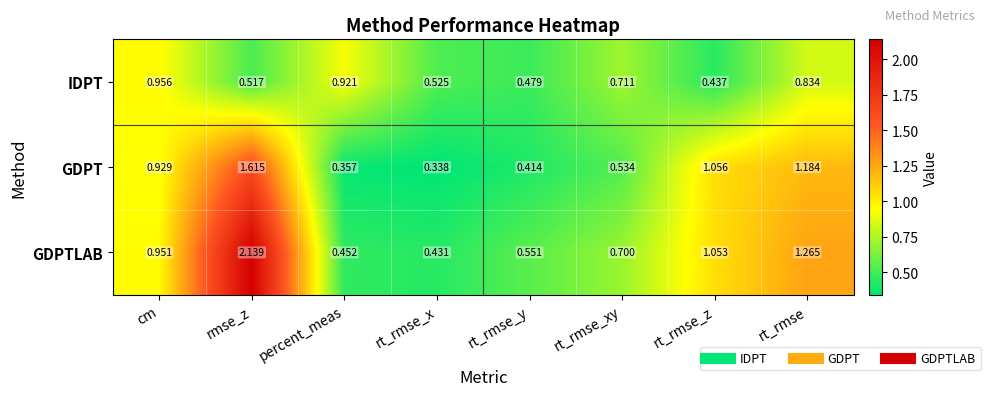

List the series in order of their overall mean, highest first.

GDPTLAB, GDPT, IDPT